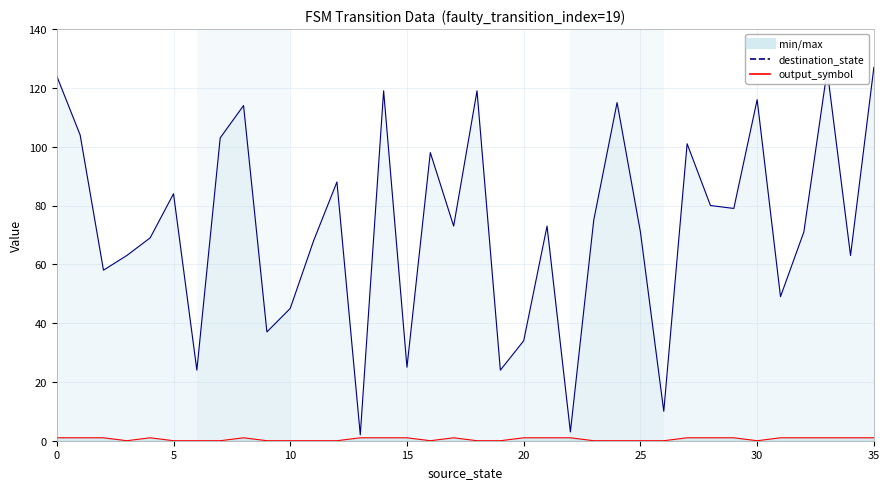

At which category is the sum across all series the highest?

35